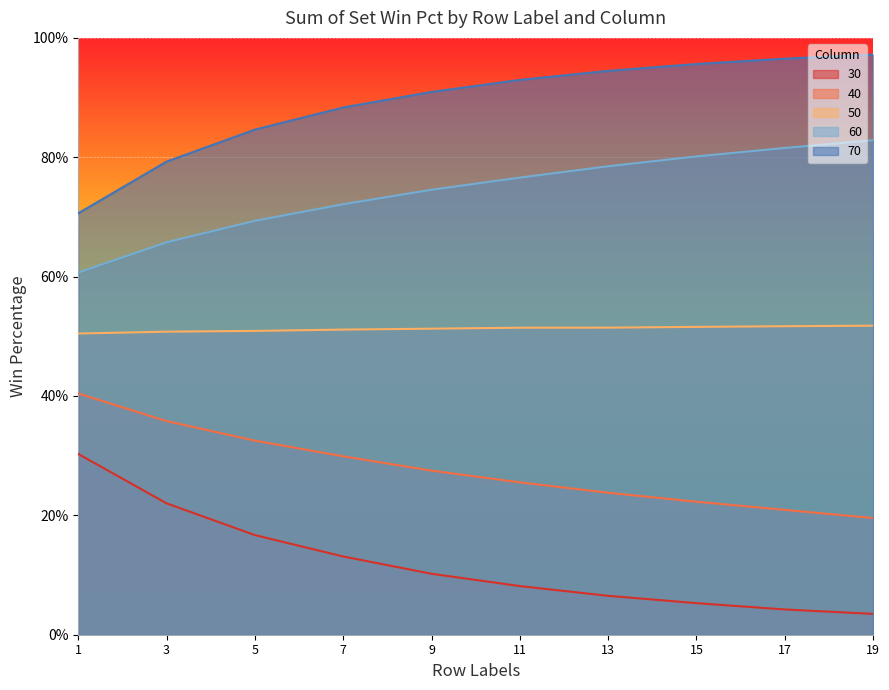

What are all the series names shown in the legend?

30, 40, 50, 60, 70